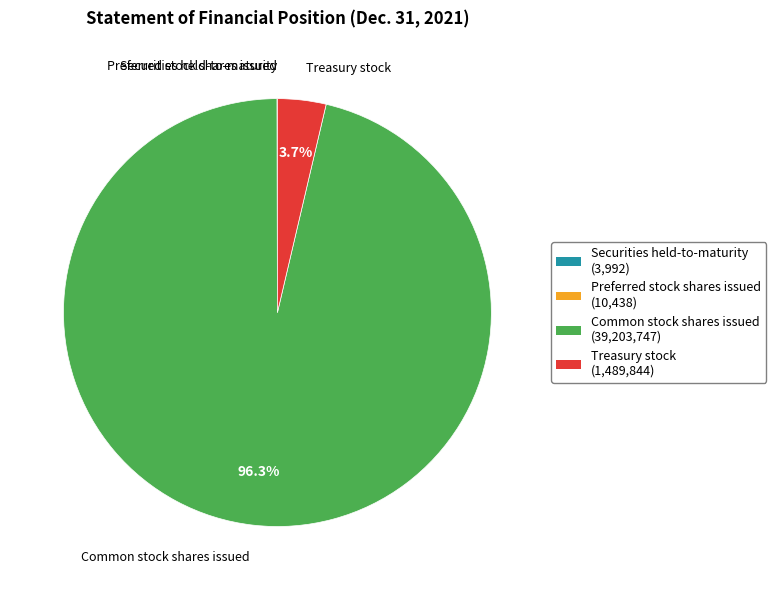

What is the largest slice in the pie chart?

Common stock shares issued